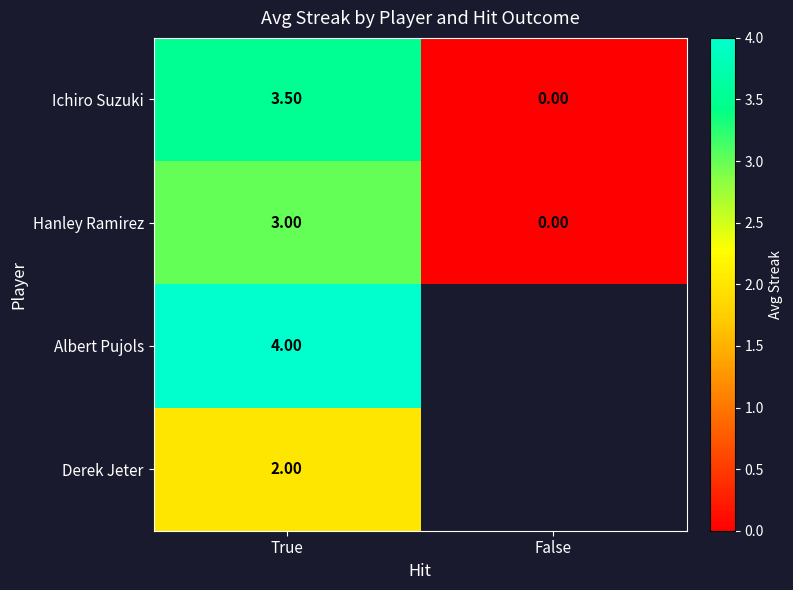

The Ichiro Suzuki series shows 2.0 at True. True or false?

False